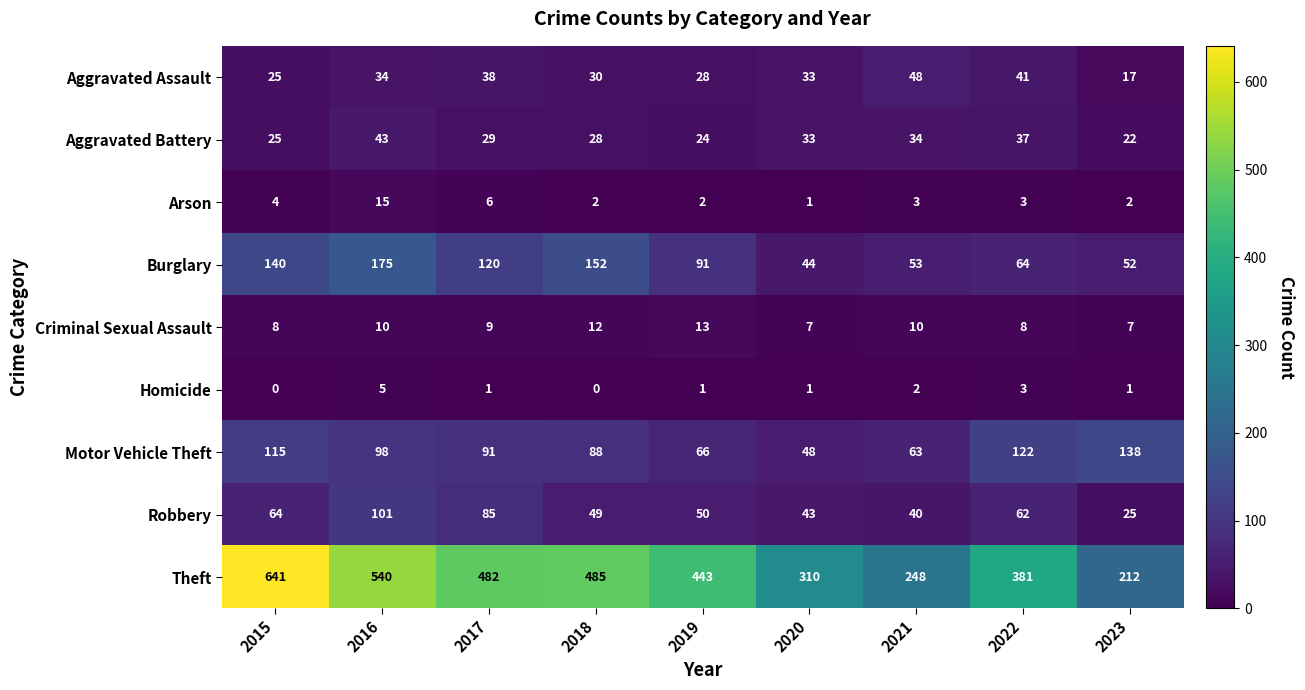

At which category is the sum across all series the highest?

2015